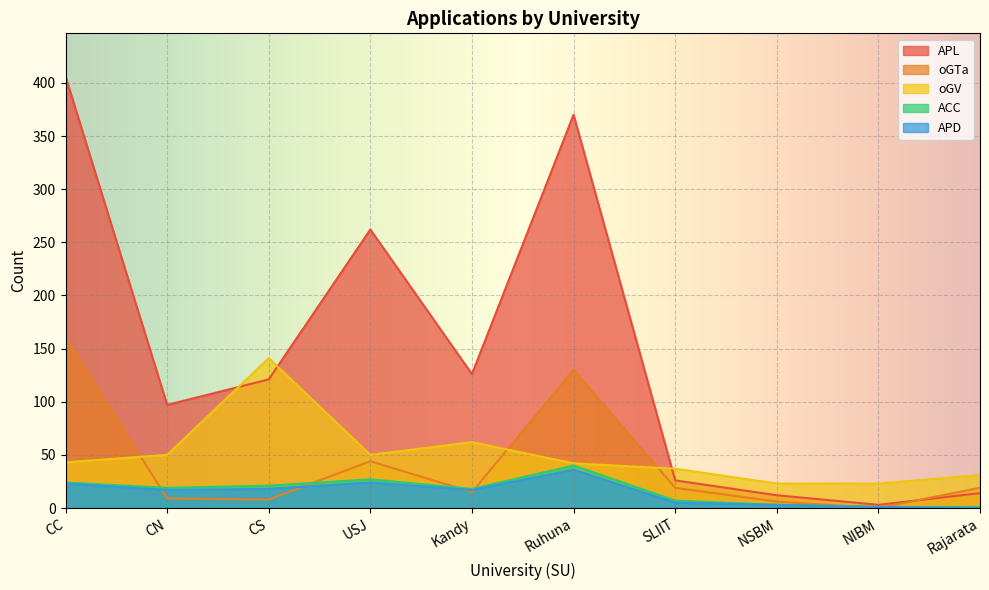

What is the spread (max minus min) of values at Rajarata?

31